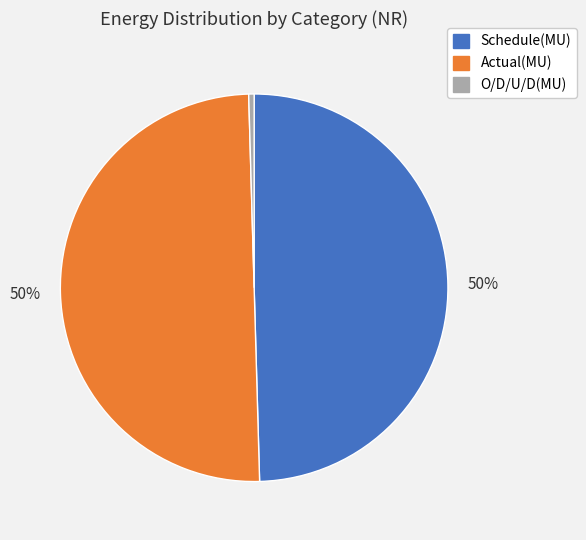

True or false: Schedule(MU) accounts for 50% of the total.

True